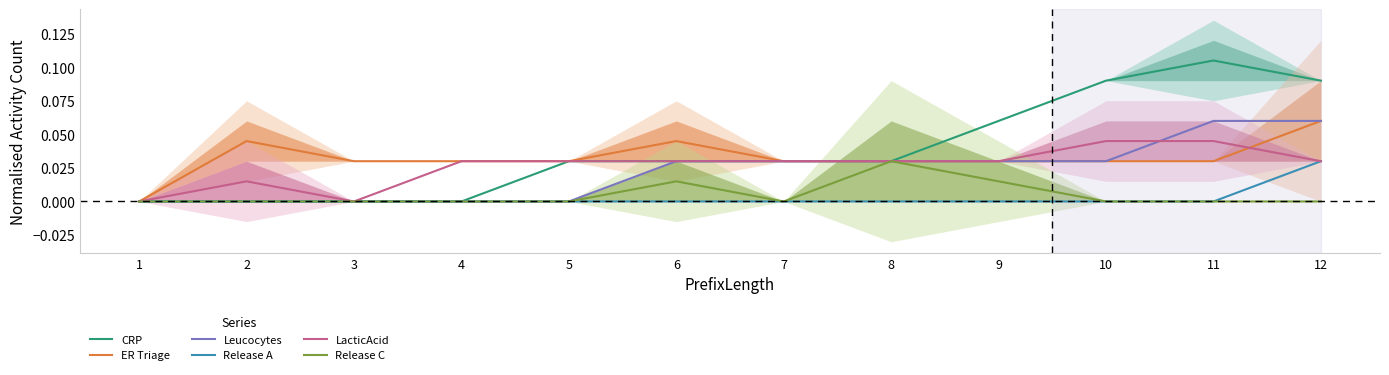

At how many categories does at least one series exceed 0?

11